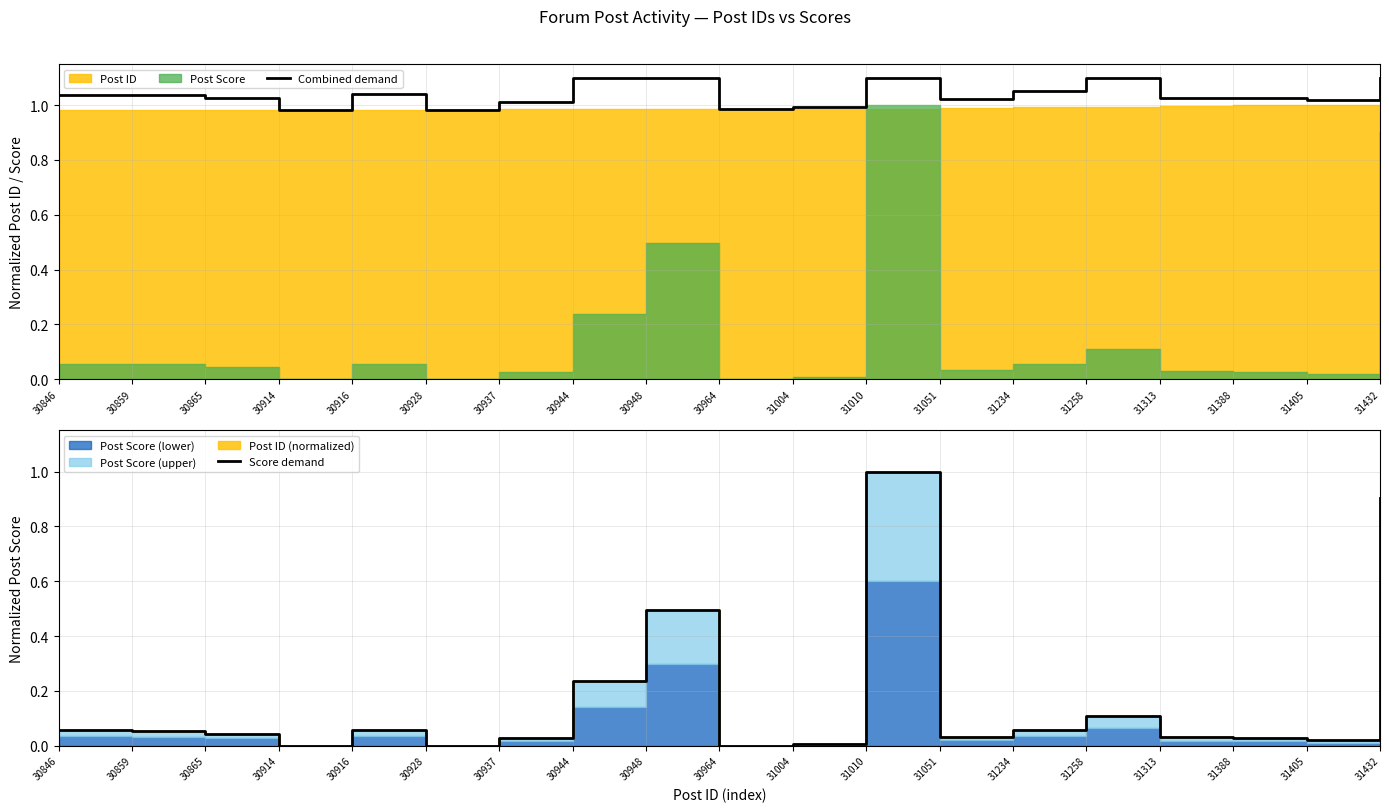

Which category has the highest value in the Combined demand series?

30944